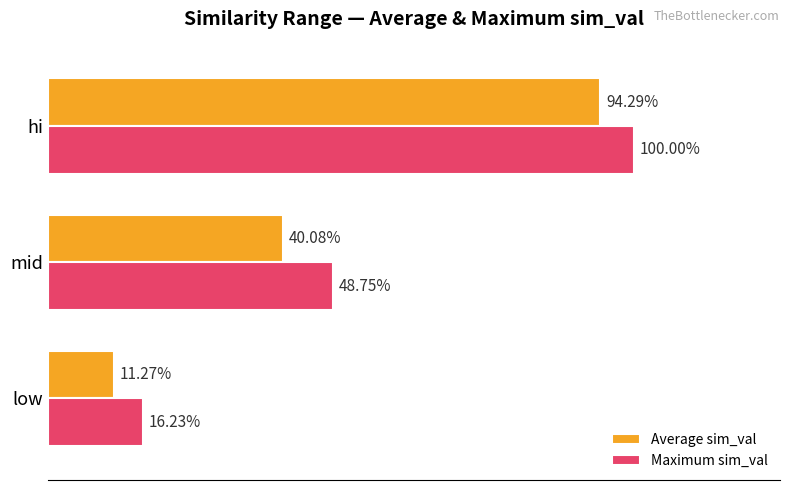

What is the sum of all Average sim_val values?

1.5